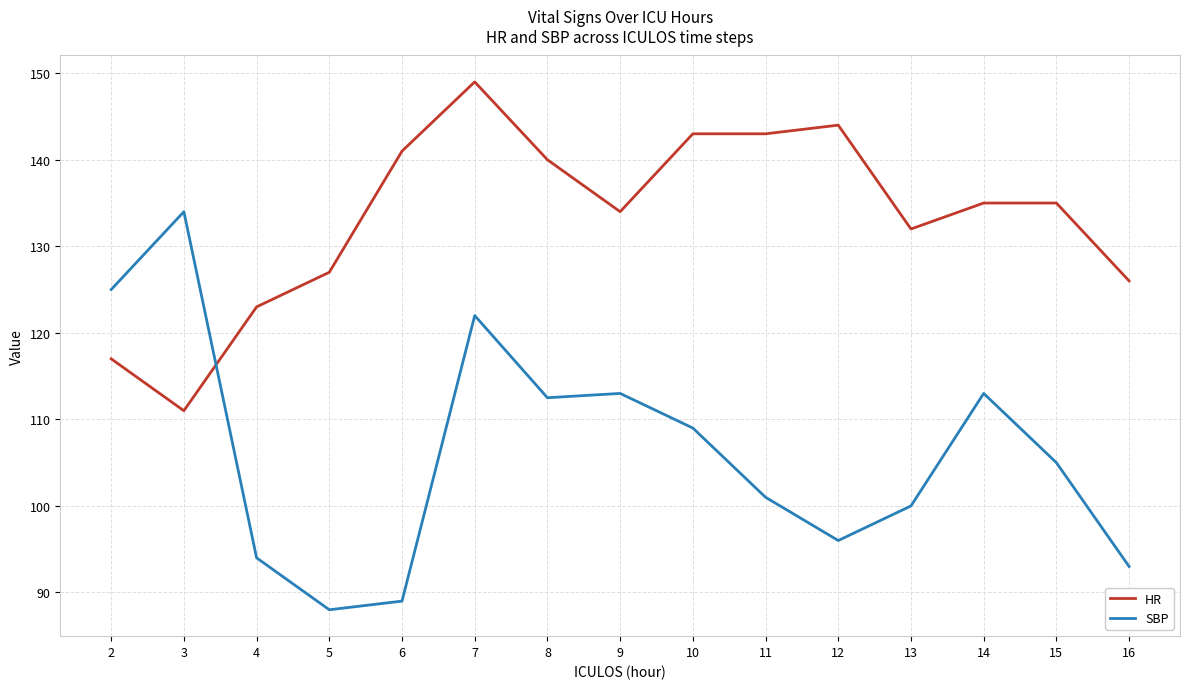

How many distinct data groups are displayed?

2